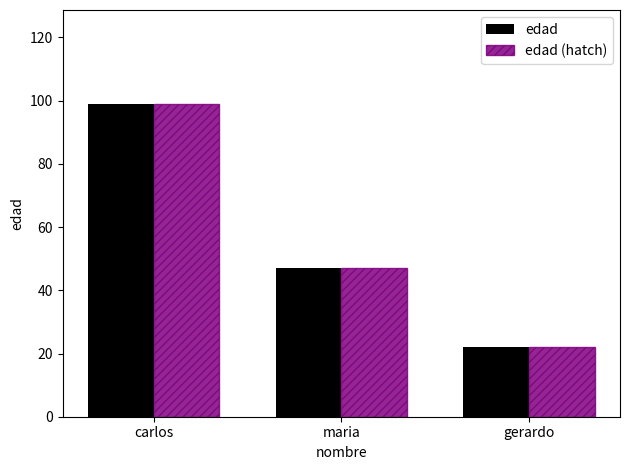

Which label corresponds to the largest value in the chart?

carlos